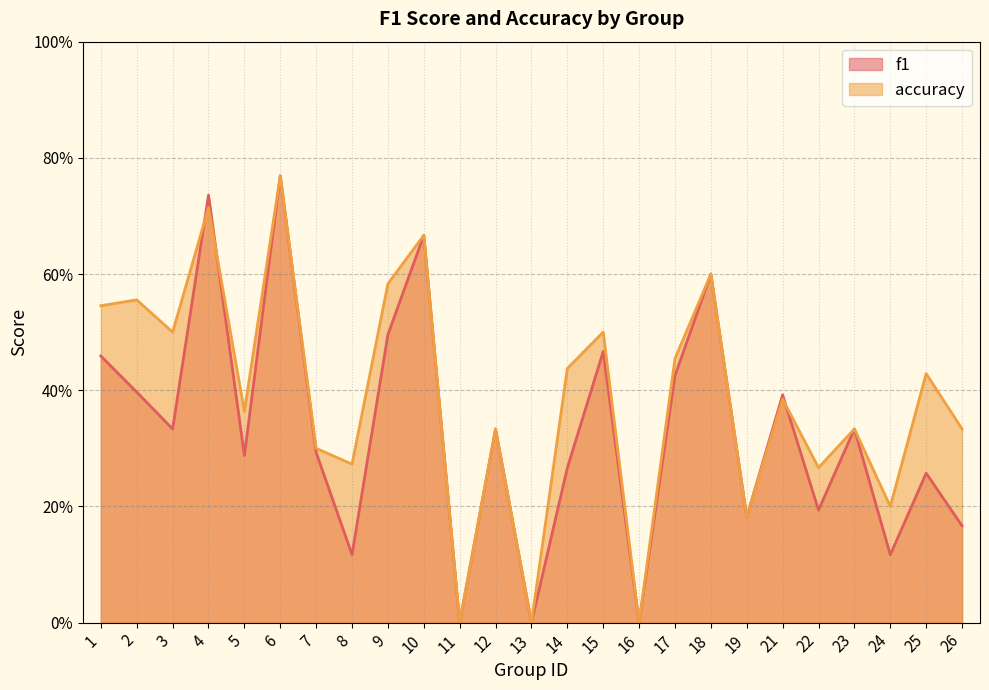

What is the total value across all series at 9?

1.1